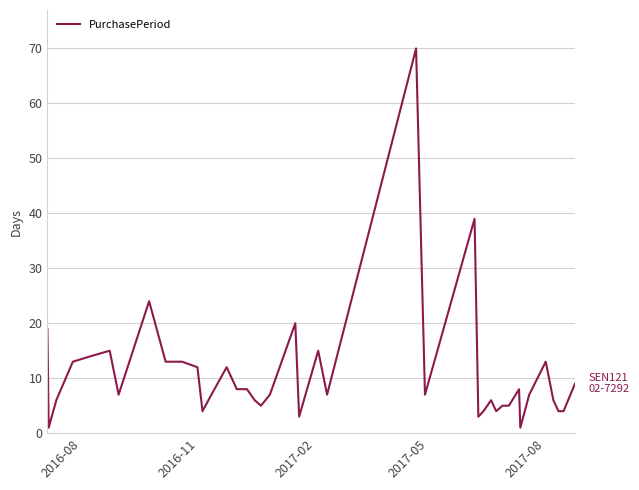

What is the minimum value shown in the chart?

1